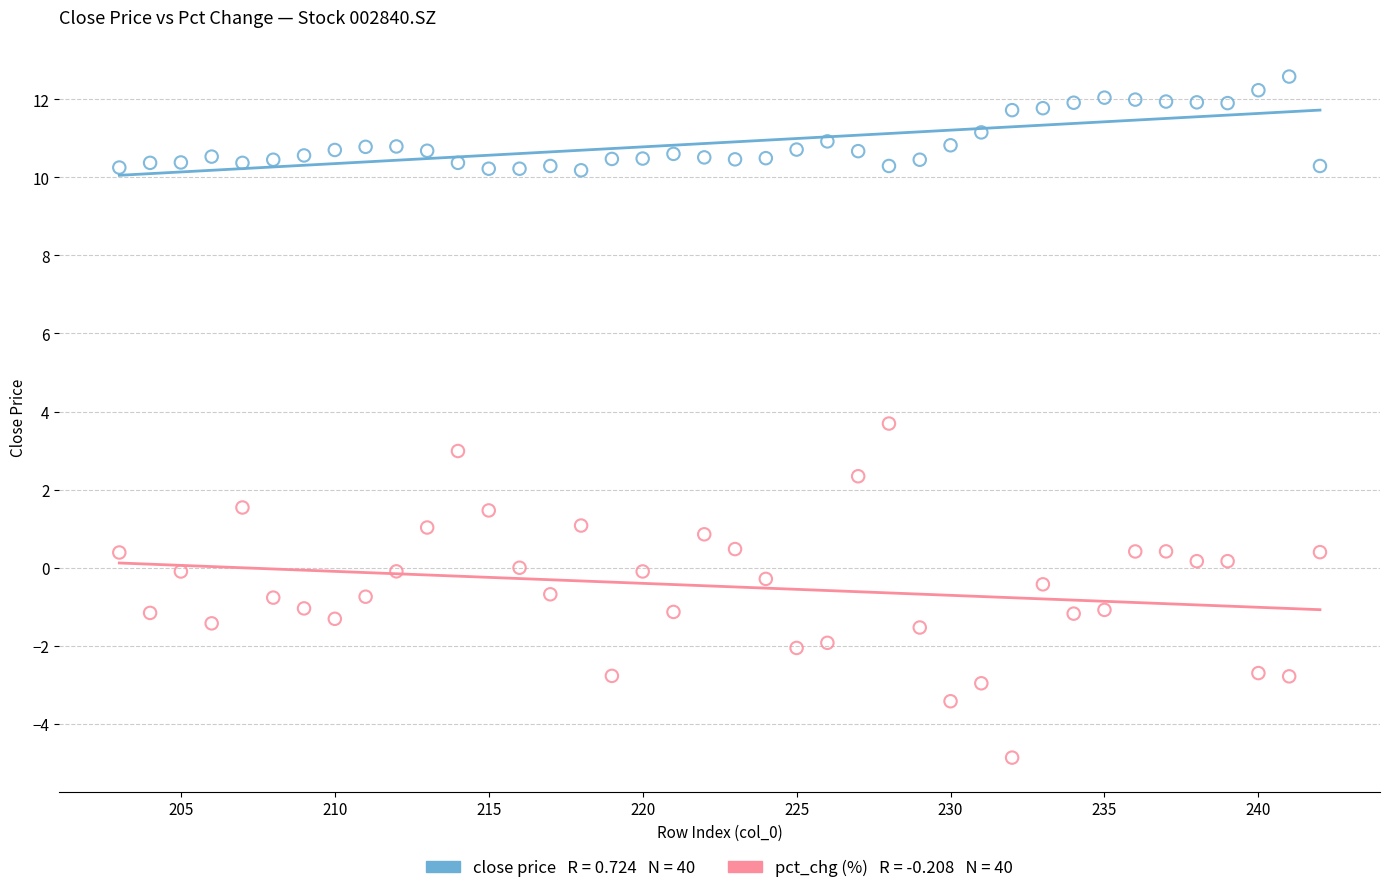

Across all data points, what is the range of Y values (max minus min)?

17.4